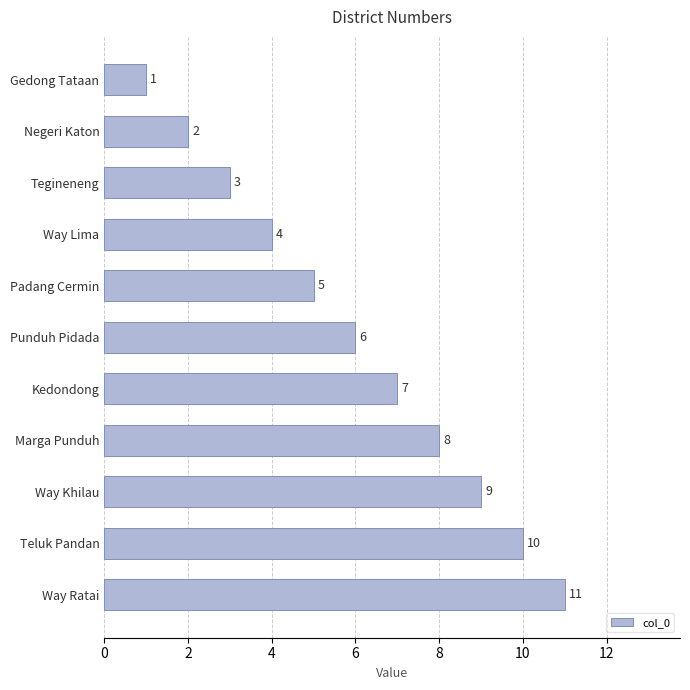

List the labels in order of value, smallest first.

Gedong Tataan, Negeri Katon, Tegineneng, Way Lima, Padang Cermin, Punduh Pidada, Kedondong, Marga Punduh, Way Khilau, Teluk Pandan, Way Ratai